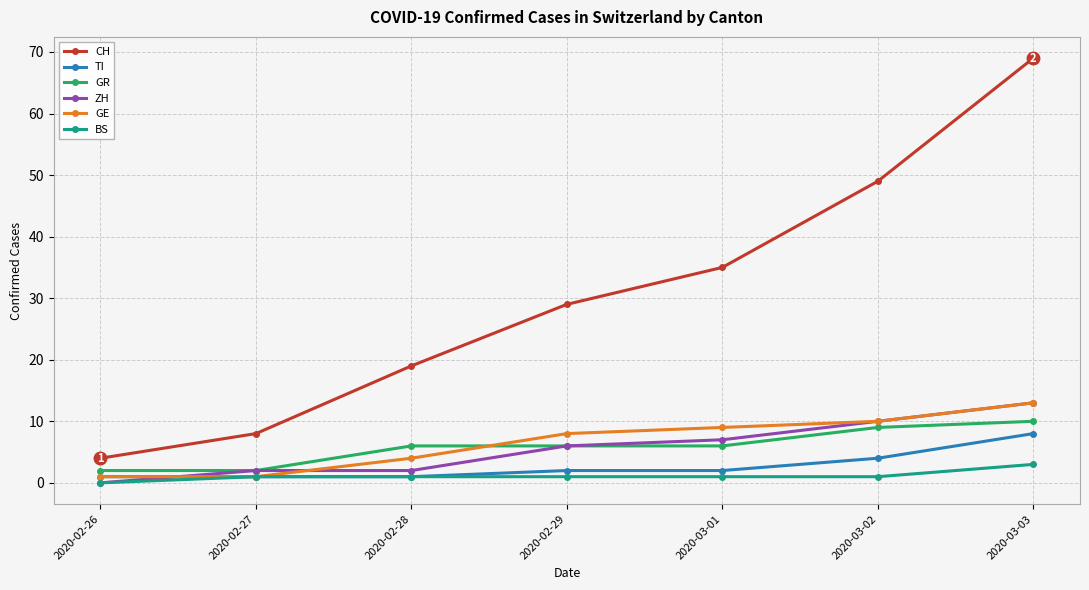

What is the label of the 1st point from the right?

2020-03-03